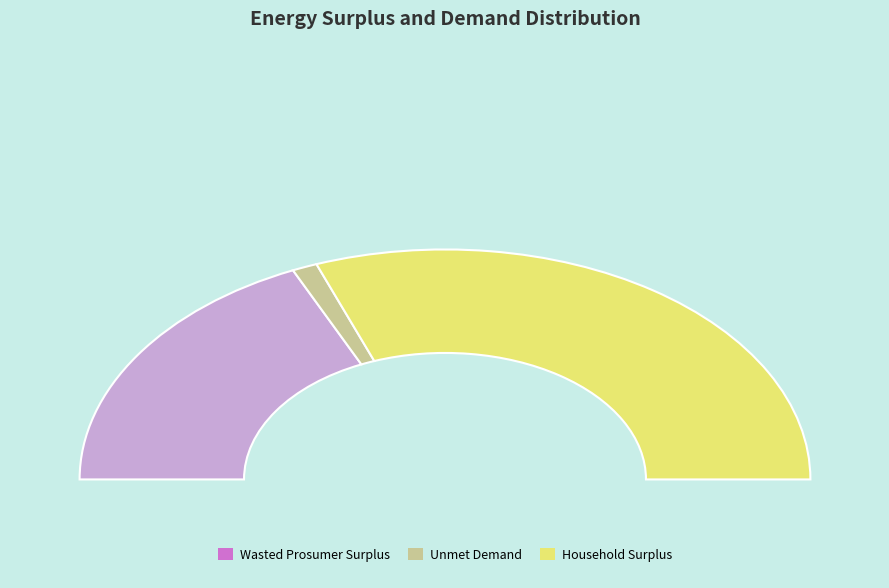

Combined, do Wasted Prosumer Surplus and Household Surplus account for over 50%?

Yes